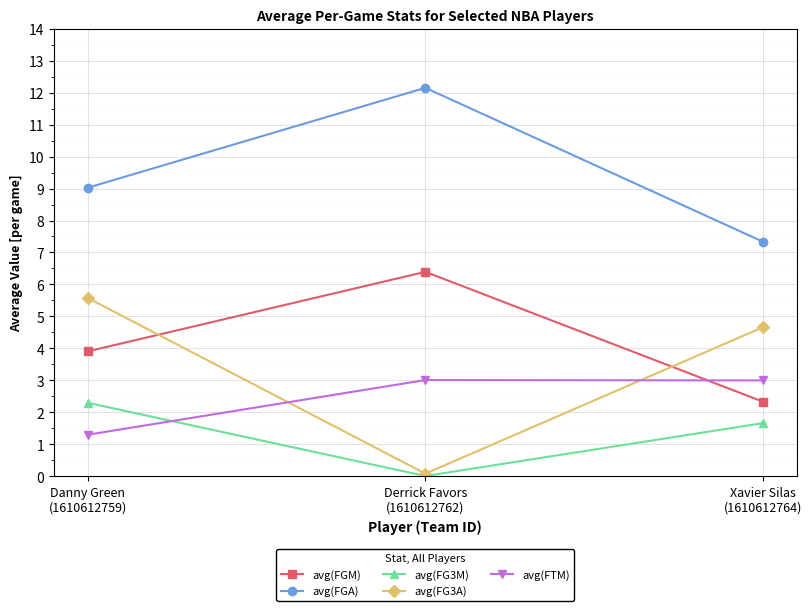

Which series has the largest total across all categories?

avg(FGA)